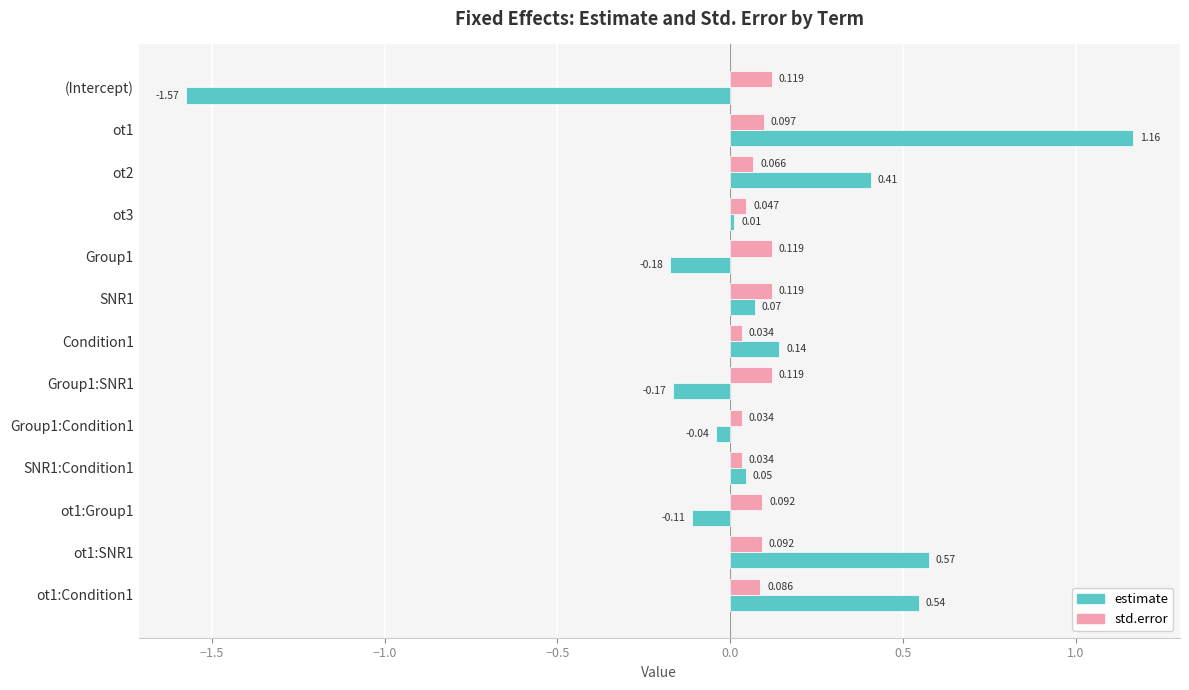

Which category has the lowest value in the estimate series?

(Intercept)